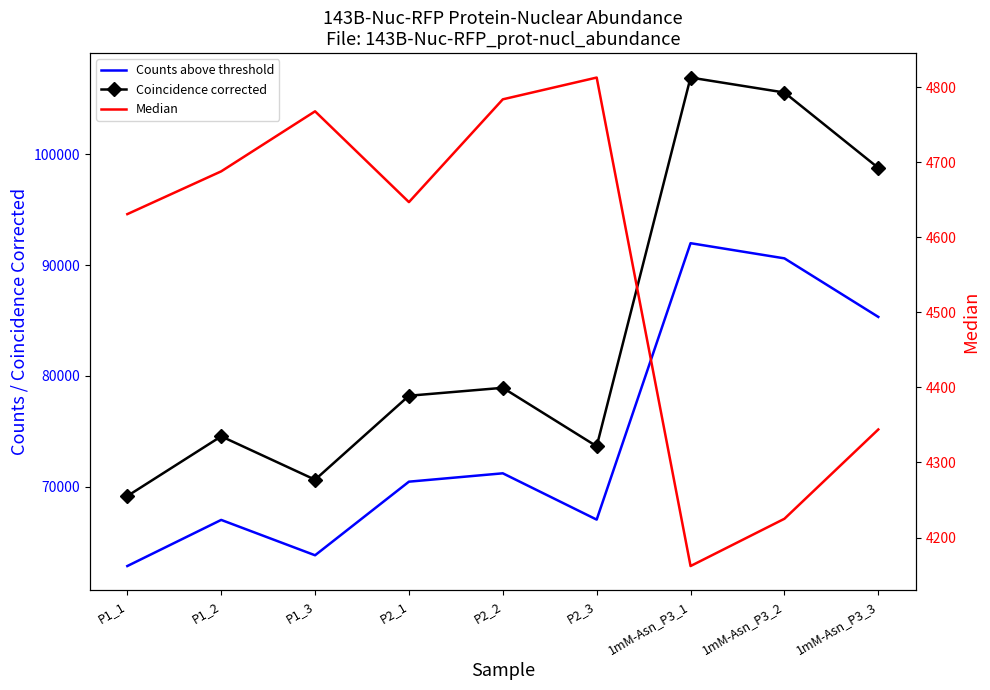

True or false: Median has a value of 7316 at P2_1.

False